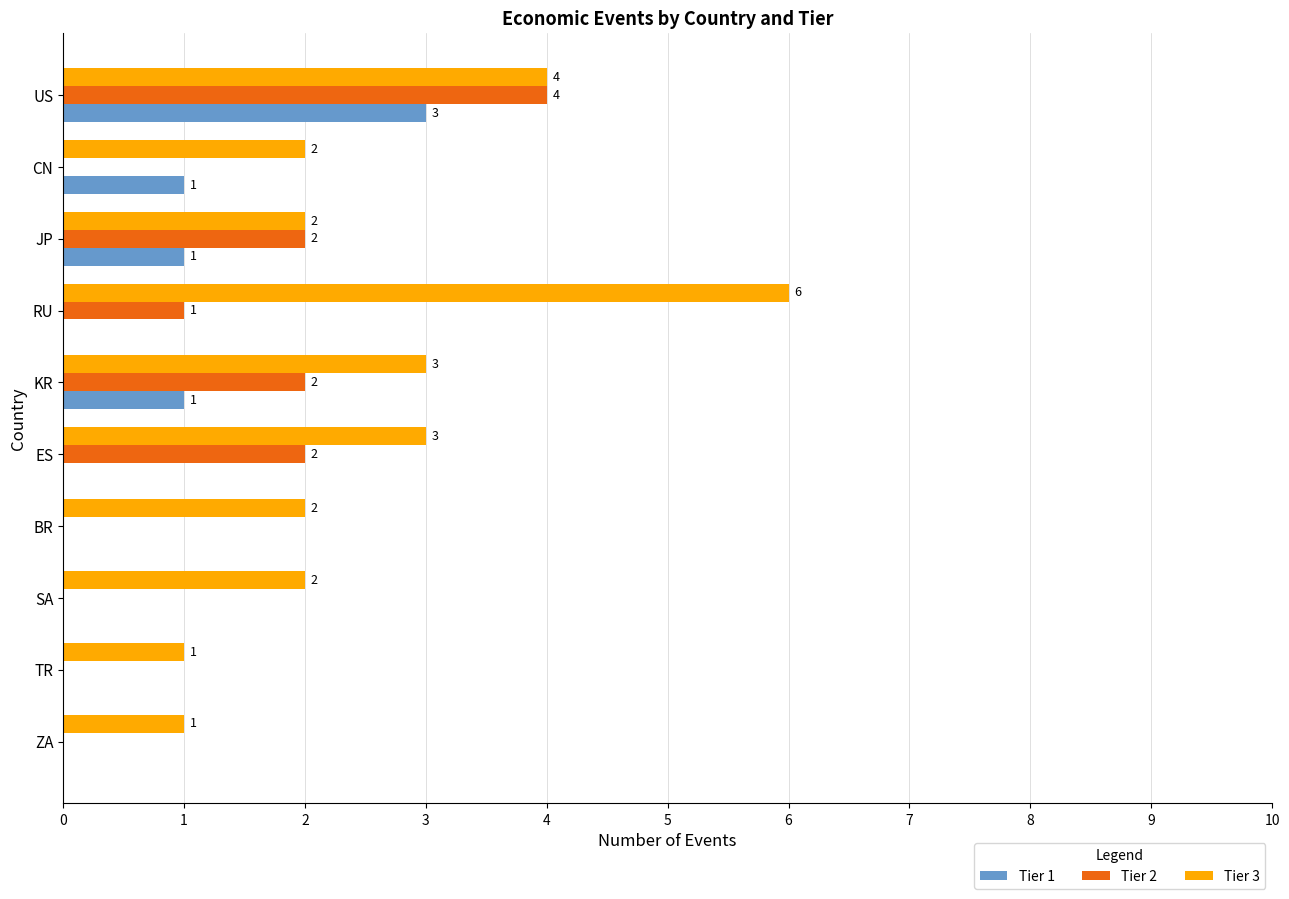

What are all the series names shown in the legend?

Tier 1, Tier 2, Tier 3